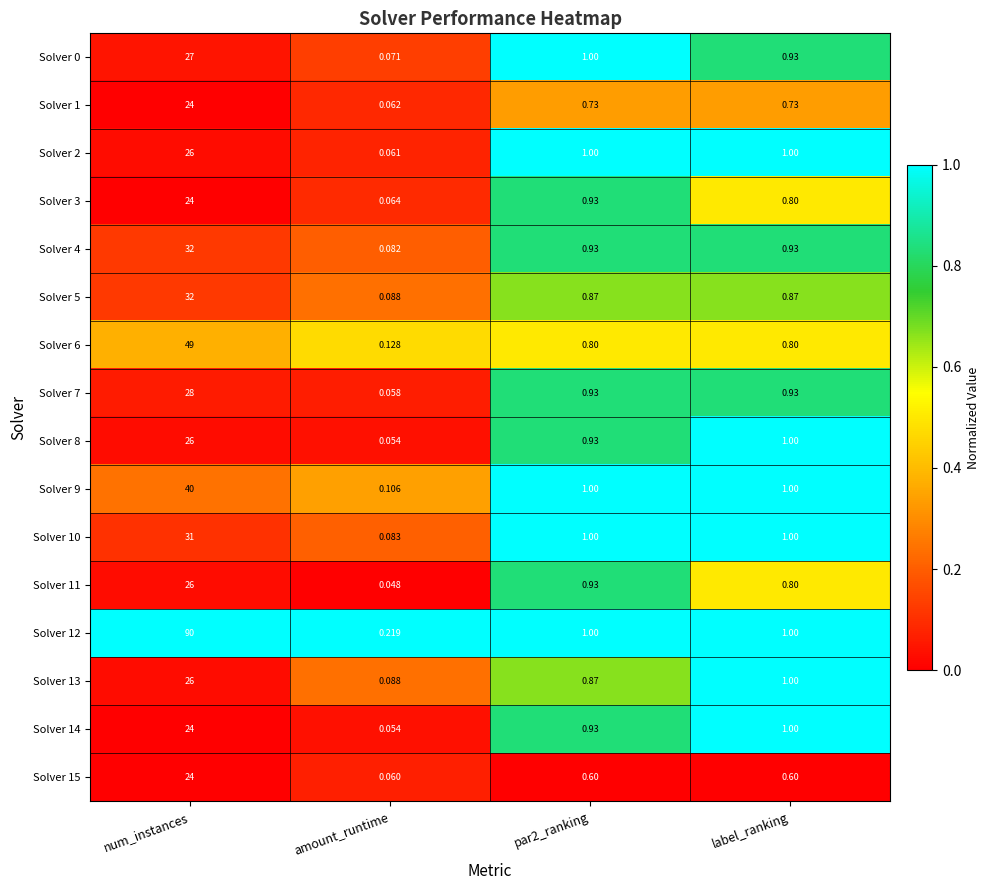

Is the value of Solver 13 at label_ranking greater than the value of Solver 4 at num_instances?

No